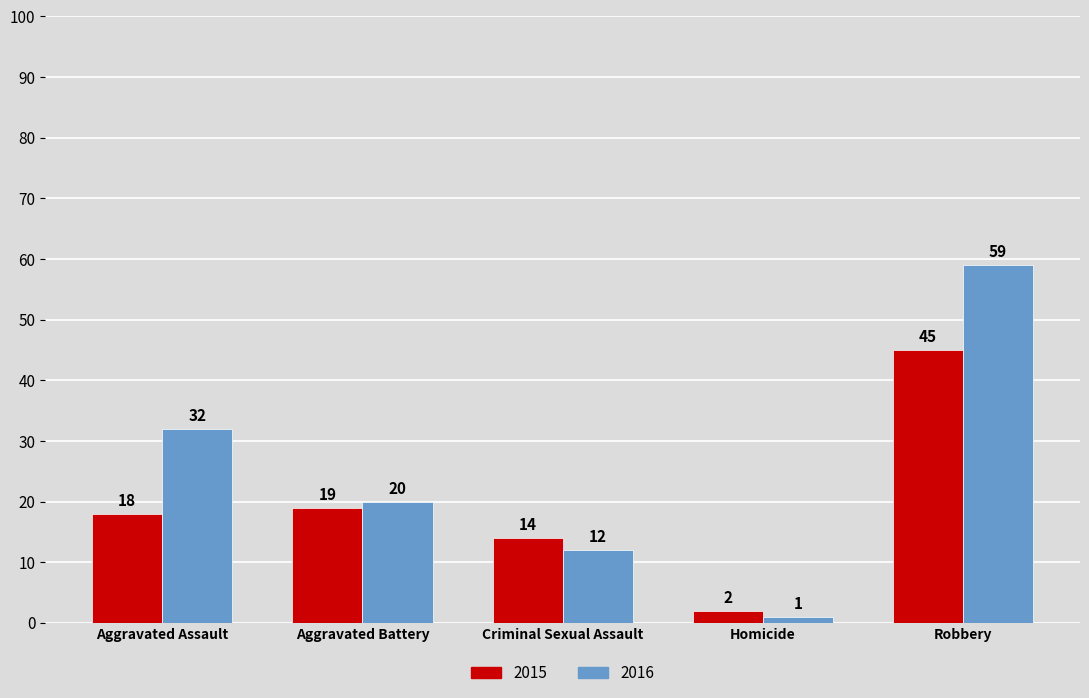

How many 2016 values are between 12 and 32?

3